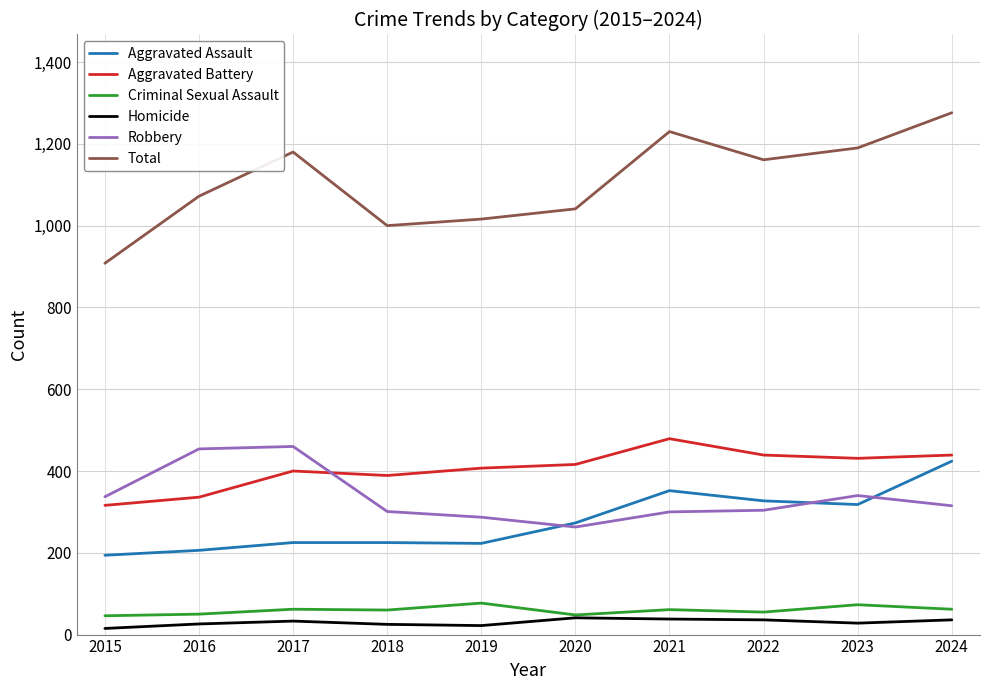

Which series has the widest spread of values?

Total